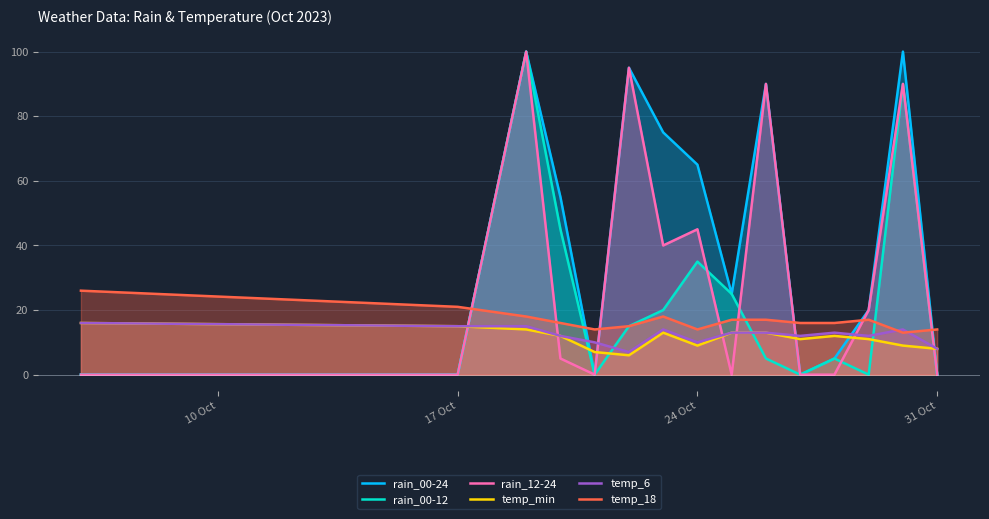

What is the spread (max minus min) of values at 31 Oct?

14